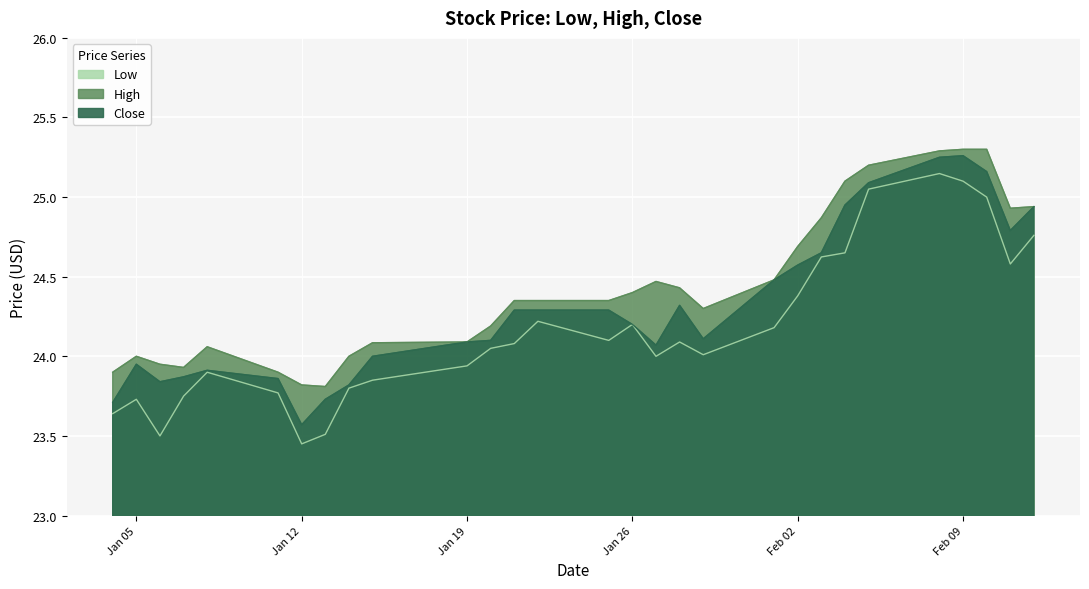

At how many categories does at least one series exceed 23?

29